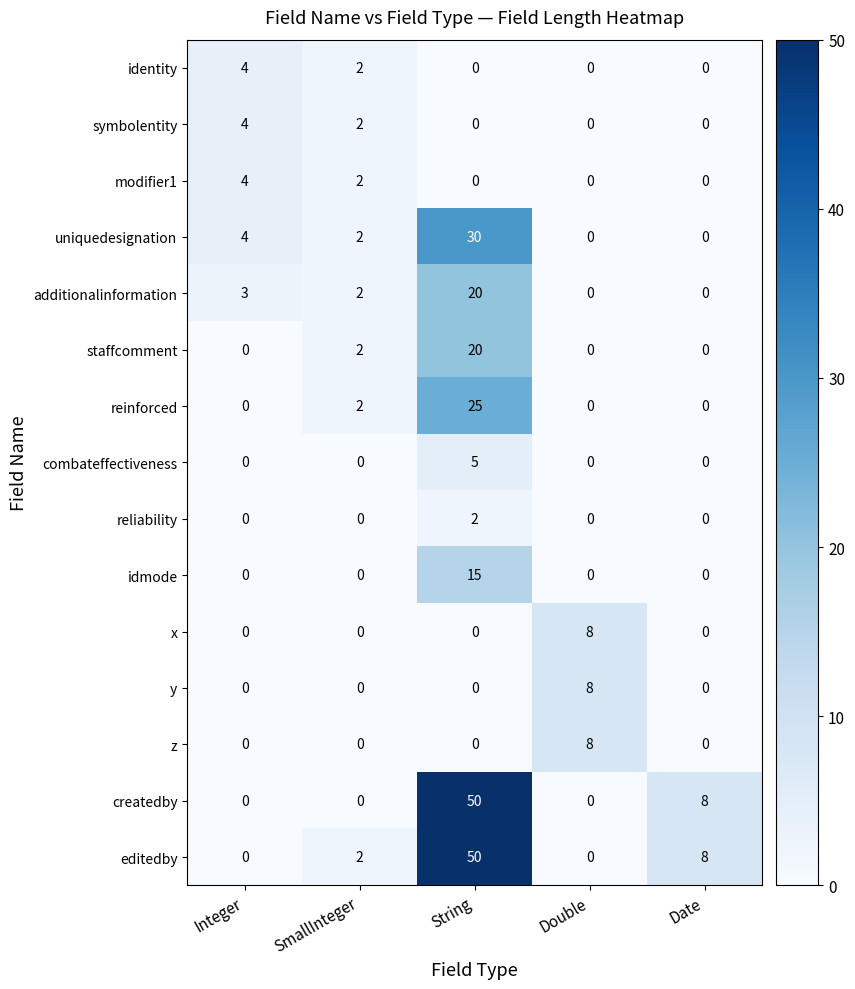

What is the sum of the reinforced values at Double and String?

25